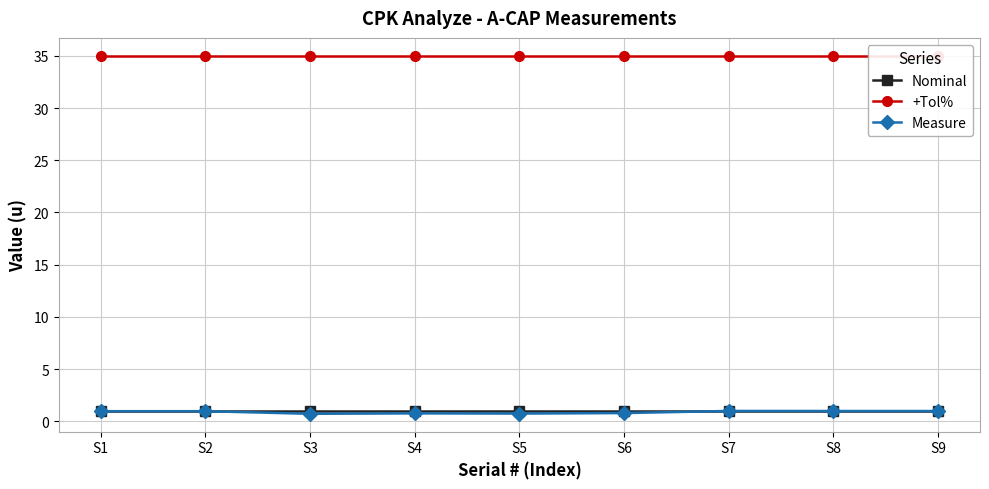

What value does the Nominal series have at S8?

1.0